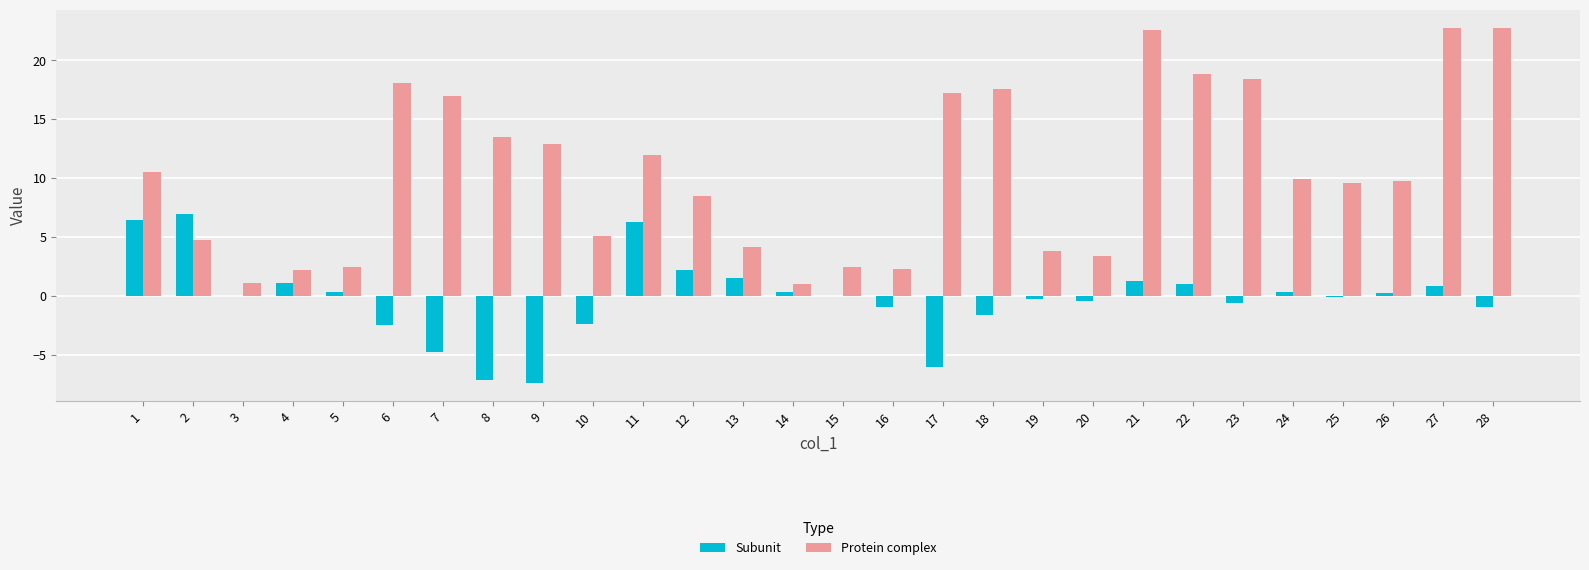

True or false: Subunit has a value of -0.1 at 25.

True